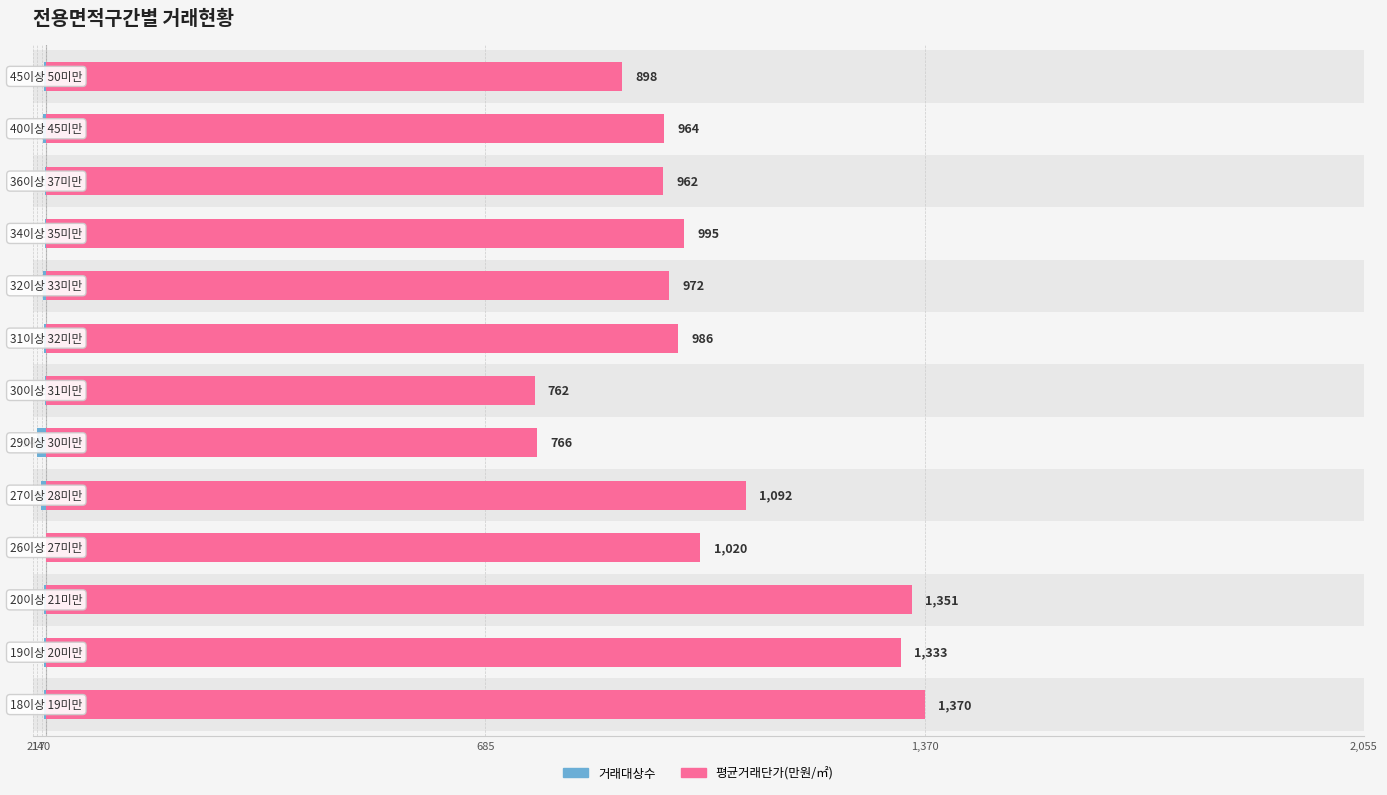

How many values in the 거래대상수 series are below -4?

4